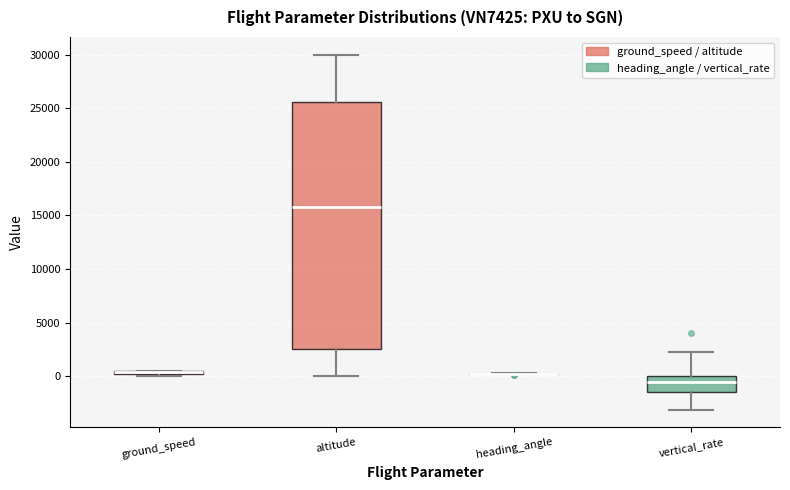

Which box is the tallest, from its lower edge to its upper edge?

altitude